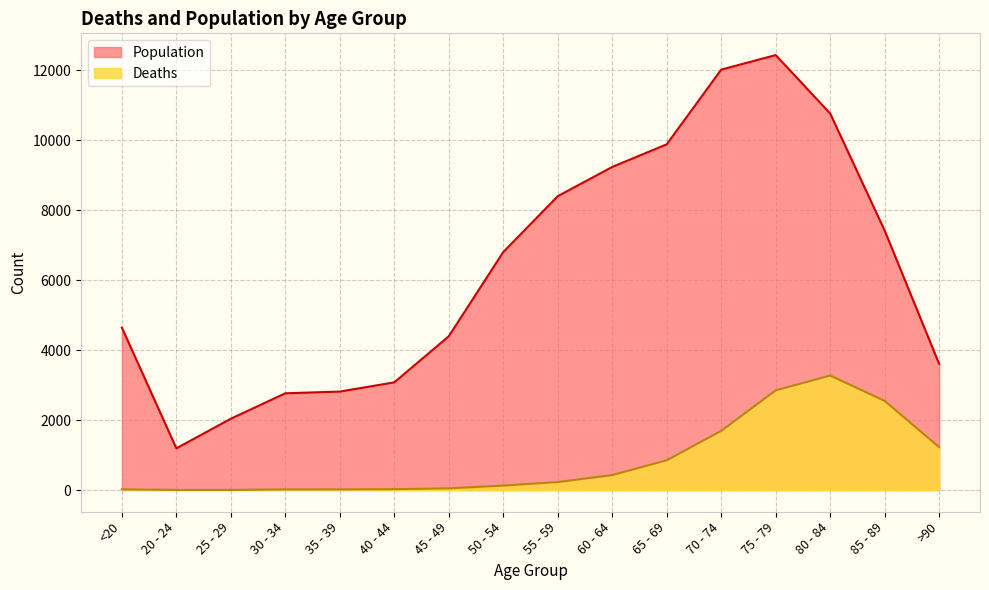

Where is the first local minimum for Population?

20 - 24